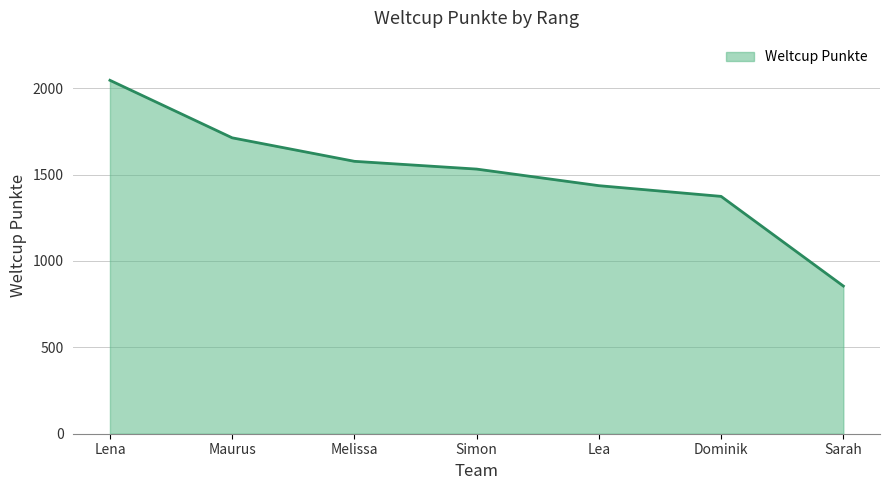

Rank the categories by value from lowest to highest.

Sarah, Dominik, Lea, Simon, Melissa, Maurus, Lena